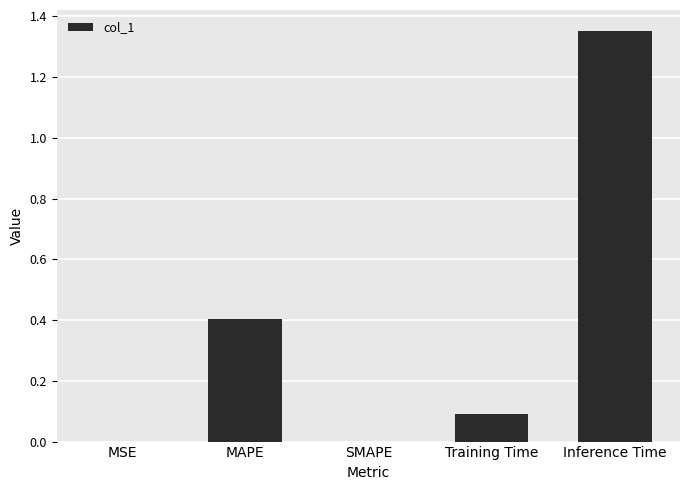

At which category does the chart reach its peak across all series?

Inference Time